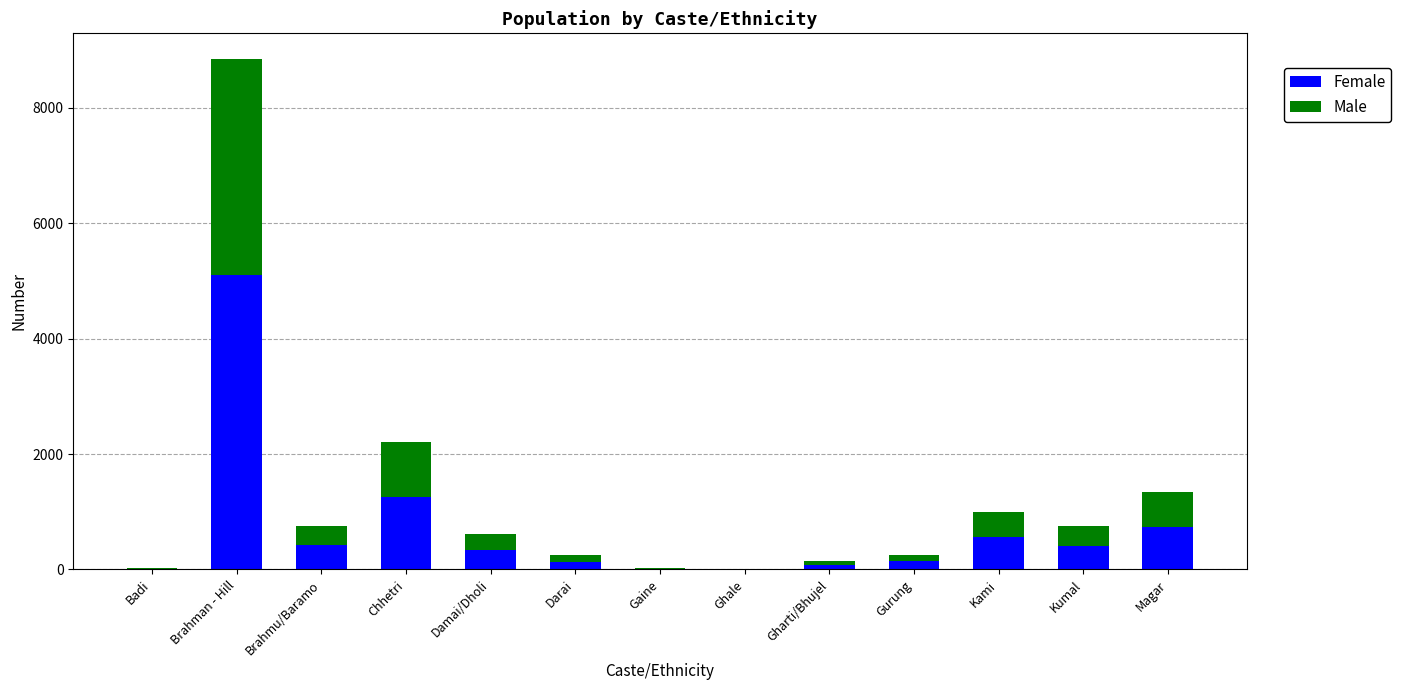

What is the highest value of the Female series?

5104